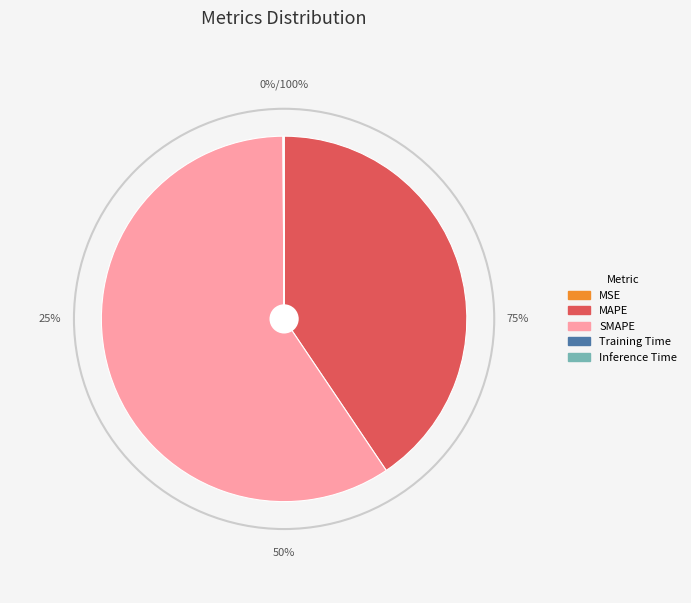

Which category accounts for the majority?

SMAPE